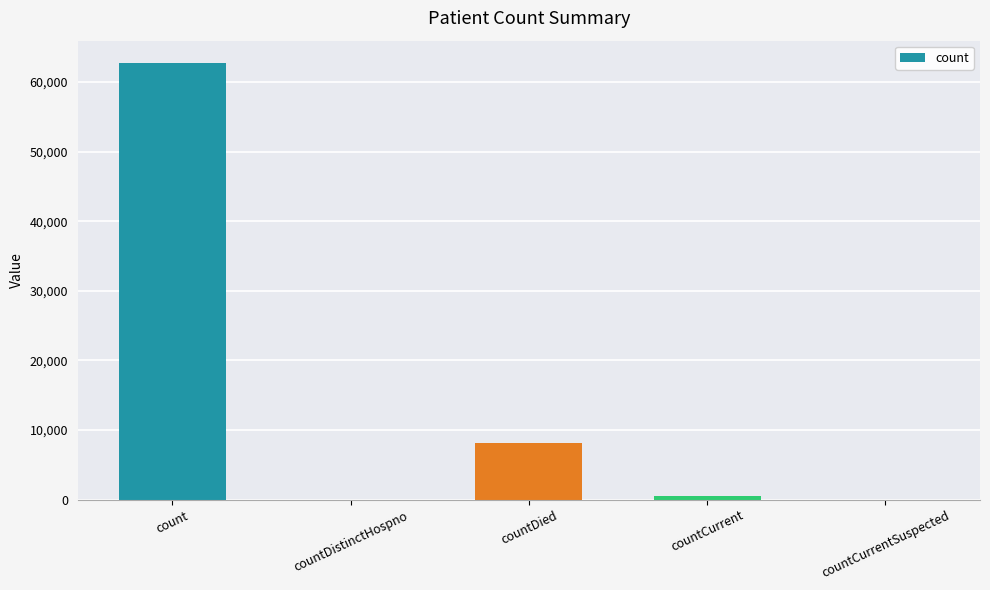

What is the sum of all values?

71569